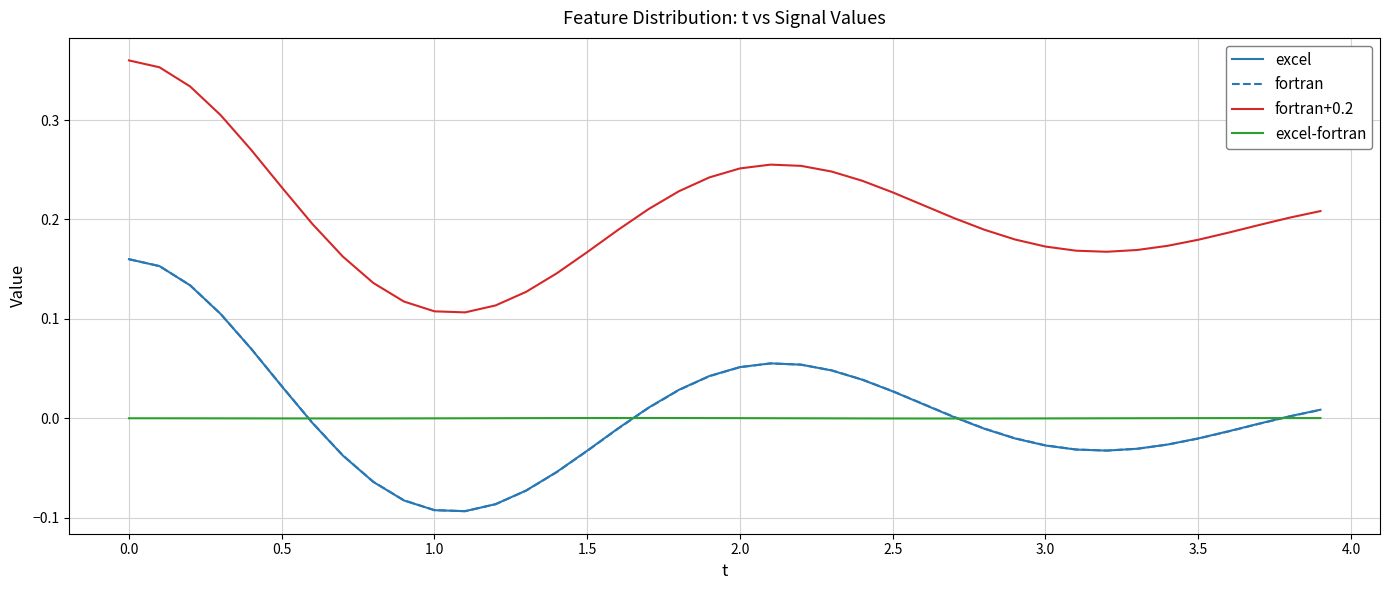

True or false: fortran and fortran+0.2 cross at least once.

False